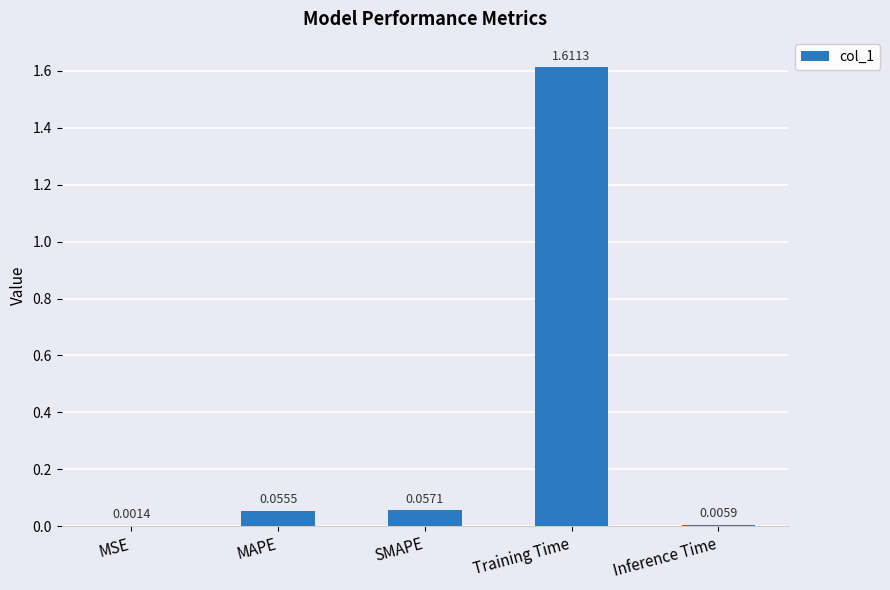

What is the sum of all values?

1.7